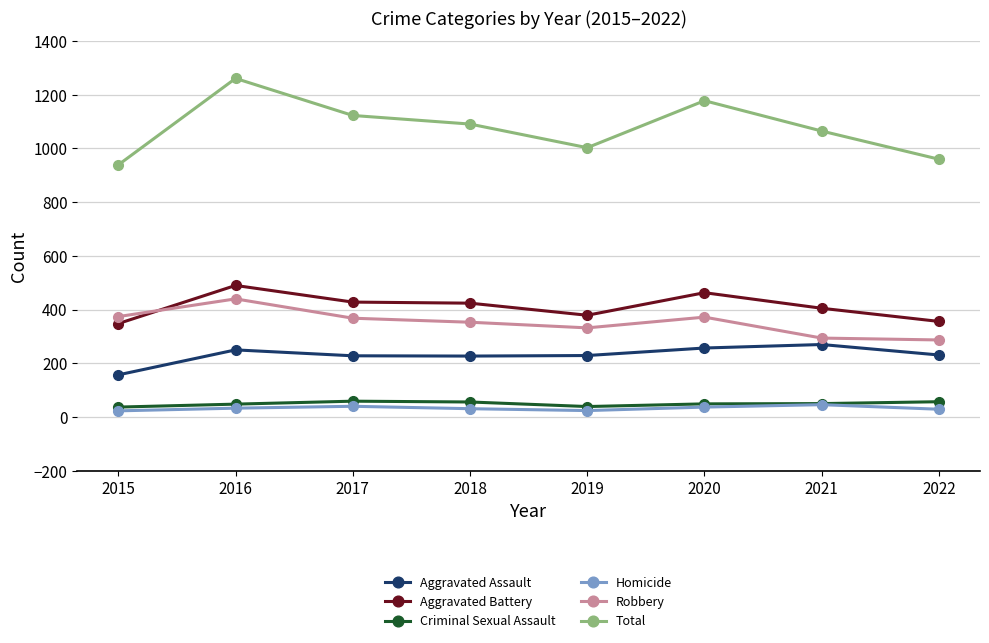

True or false: Homicide and Aggravated Assault intersect in this chart.

False